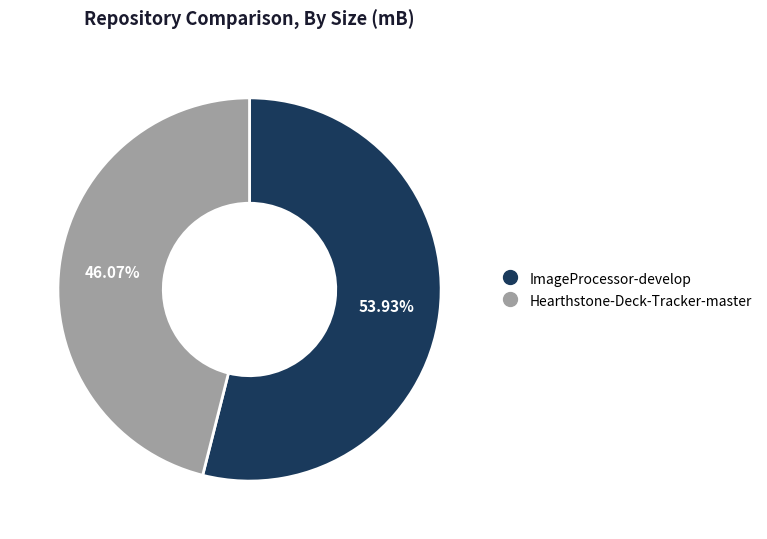

What portion of the pie excludes Hearthstone-Deck-Tracker-master?

53.9%